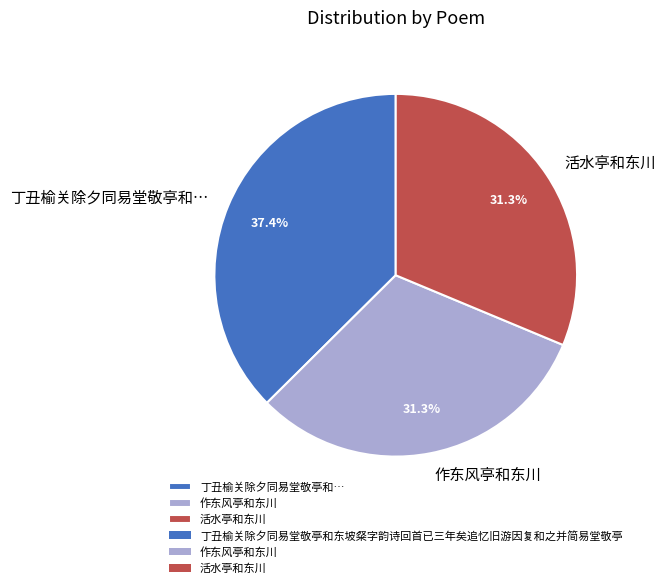

To the nearest percent, what is the difference between the largest and smallest slice percentages?

6%